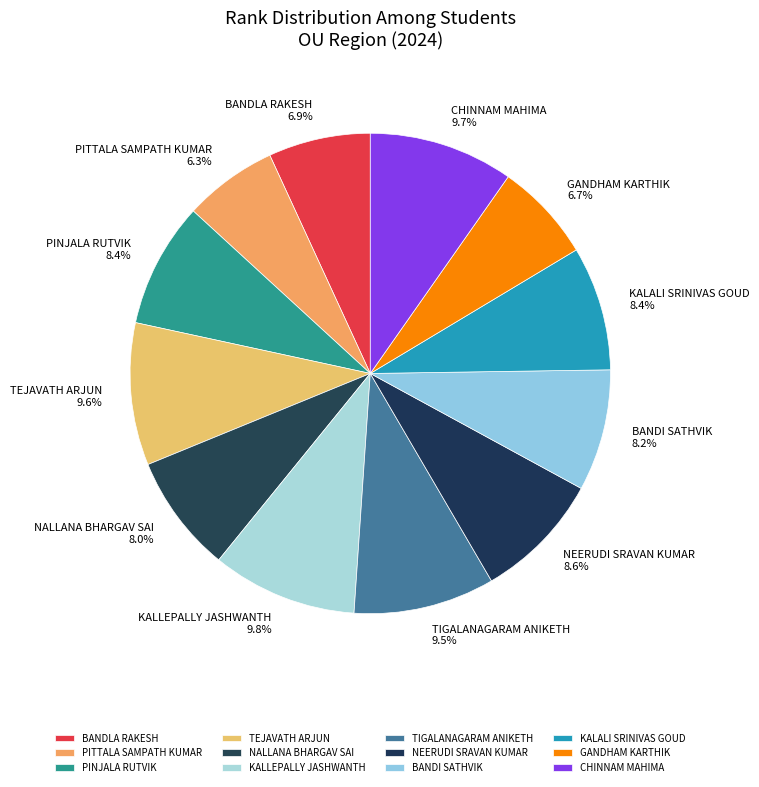

To the nearest percent, what portion does KALALI SRINIVAS GOUD represent?

8%